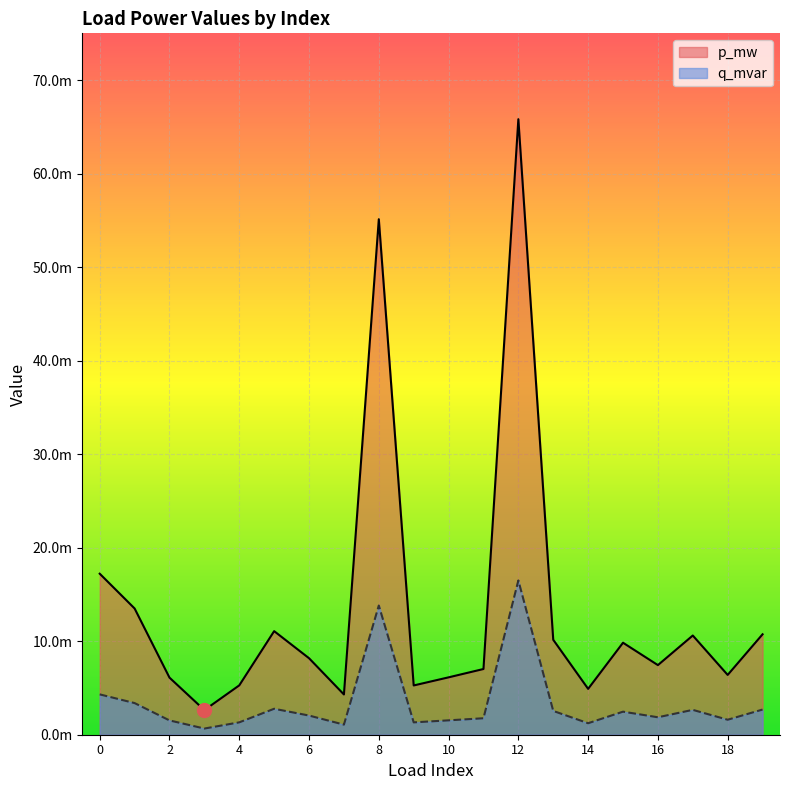

Reading right to left, transcribe all the data shown in this chart.

p_mw: 19=0.0	18=0.0	17=0.0	16=0.0	15=0.0	14=0.0	13=0.0	12=0.1	11=0.0	10=0.0	9=0.0	8=0.1	7=0.0	6=0.0	5=0.0	4=0.0	3=0.0	2=0.0	1=0.0	0=0.0
q_mvar: 19=0.0	18=0.0	17=0.0	16=0.0	15=0.0	14=0.0	13=0.0	12=0.0	11=0.0	10=0.0	9=0.0	8=0.0	7=0.0	6=0.0	5=0.0	4=0.0	3=0.0	2=0.0	1=0.0	0=0.0